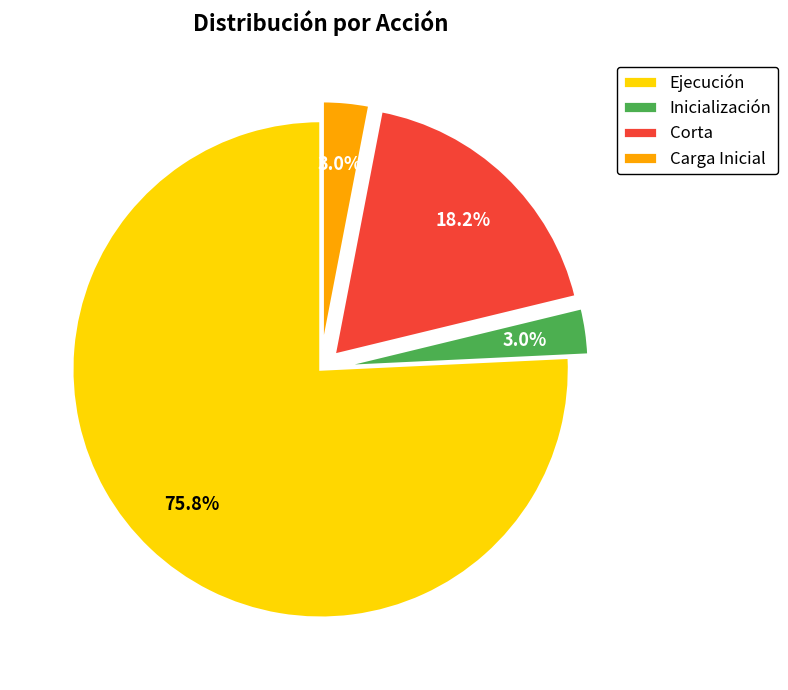

Which category has the biggest portion of the pie?

Ejecución